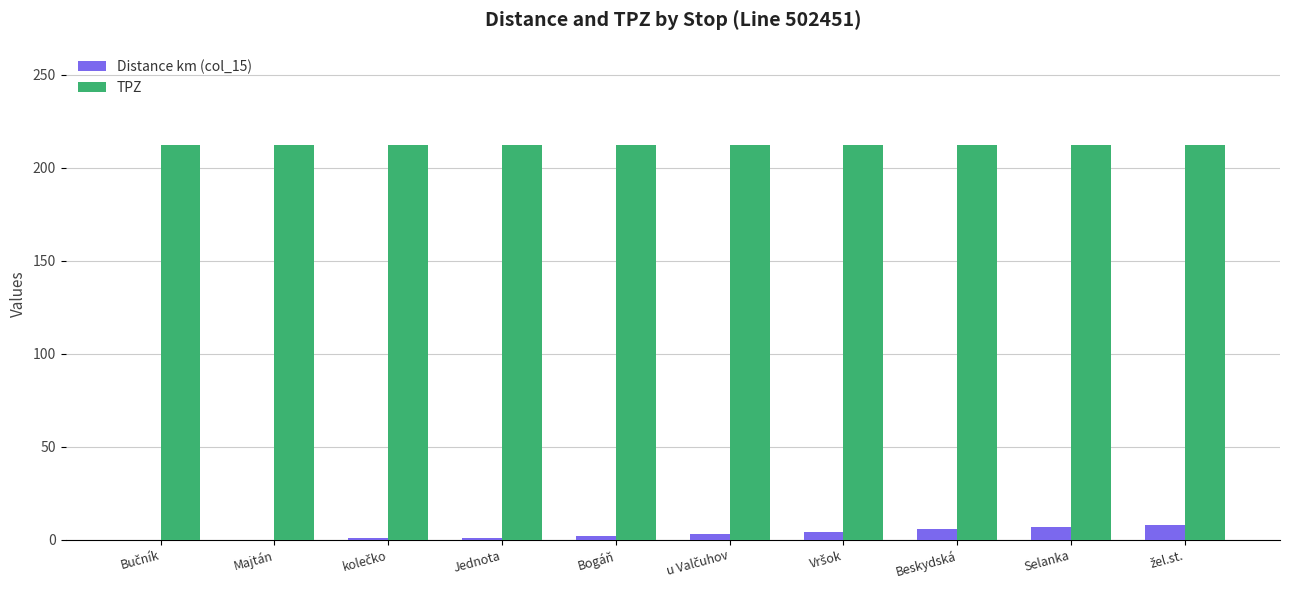

Is it true that TPZ equals 105 at Jednota?

False